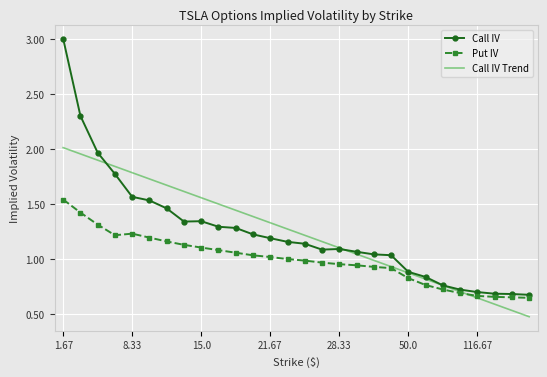

Rank the series by their maximum value, from lowest to highest.

Put IV, Call IV Trend, Call IV